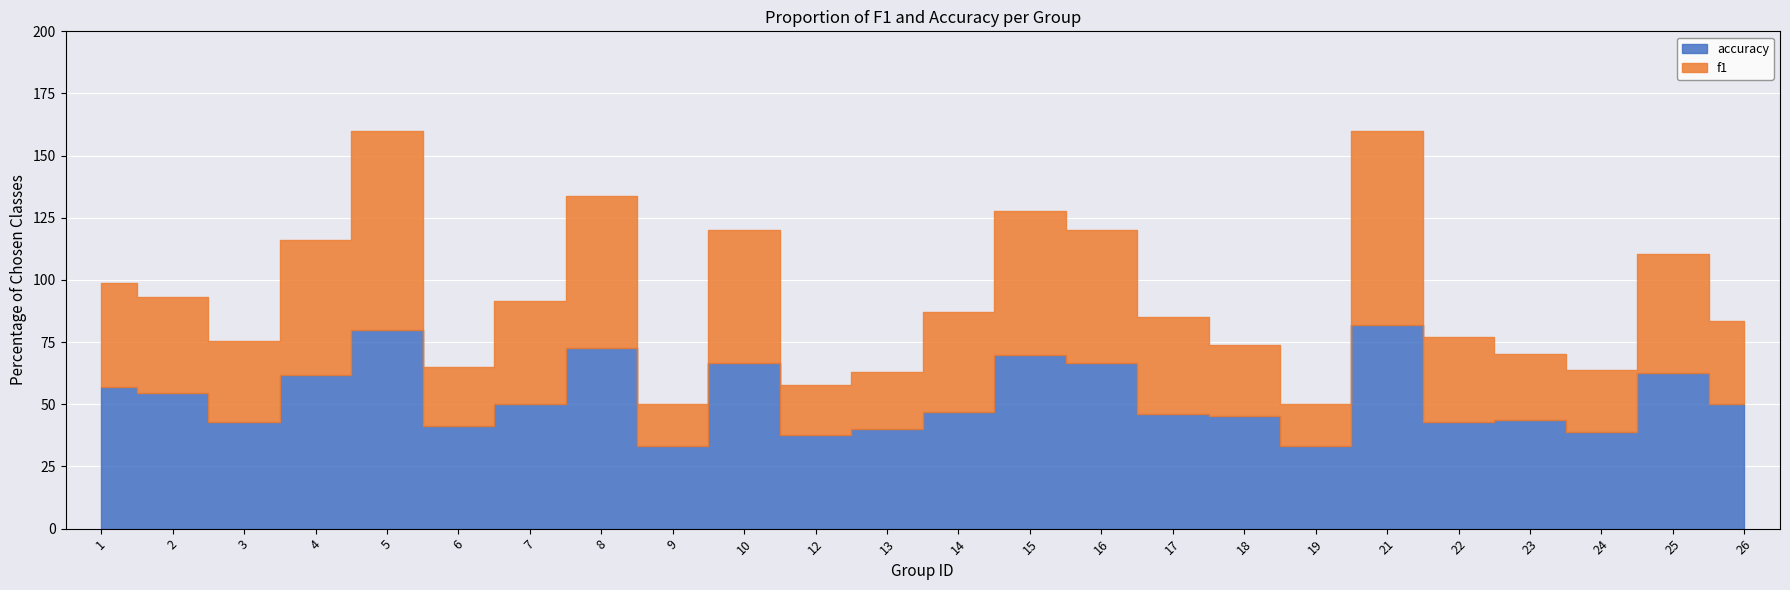

At which label does accuracy first exceed 50?

1